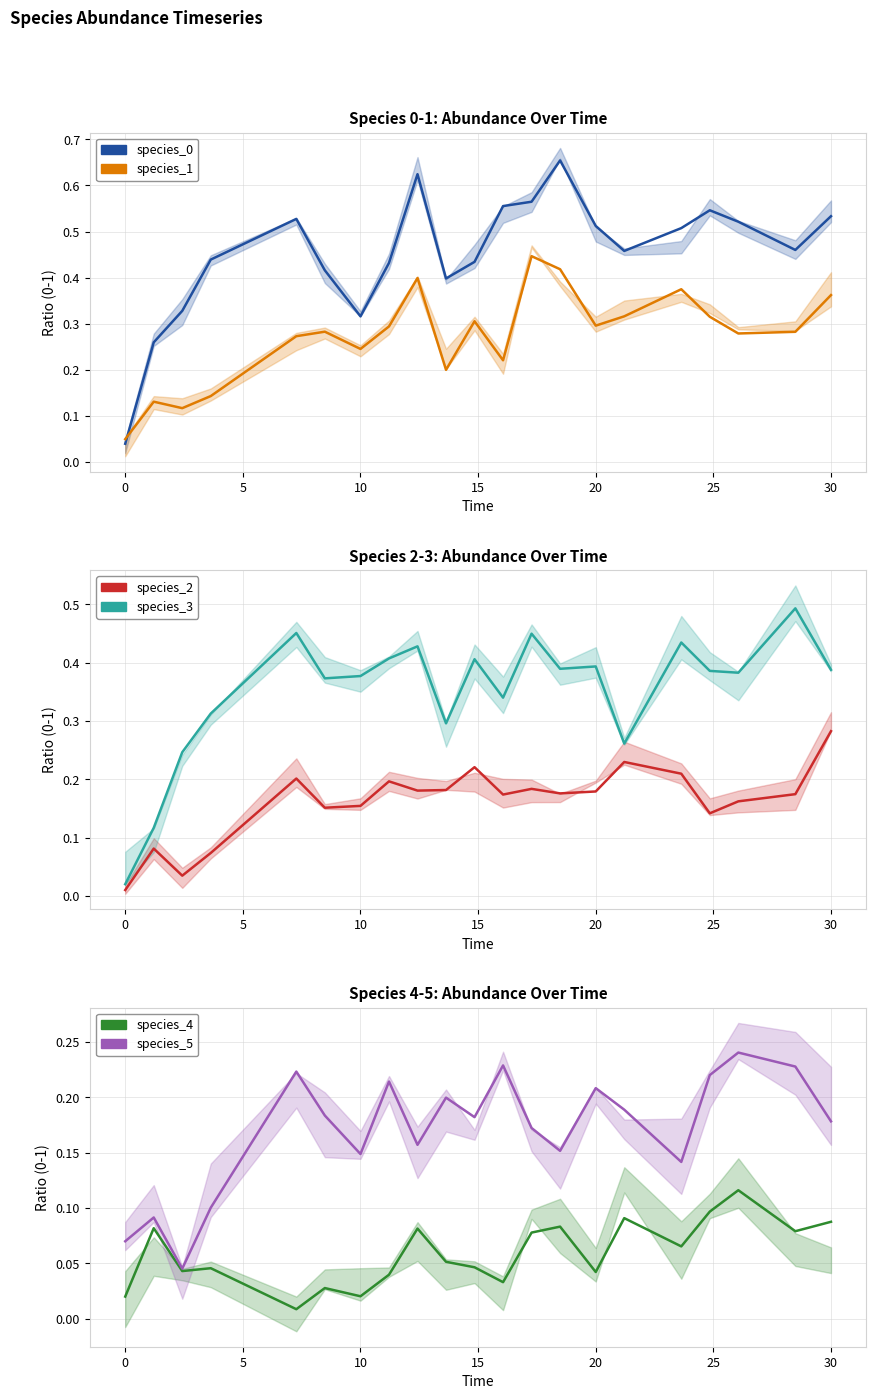

Which series has the largest range (max minus min)?

species_0